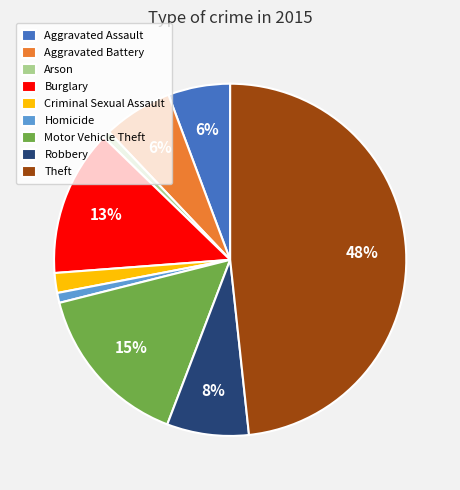

To the nearest percent, what is the average slice percentage?

11%